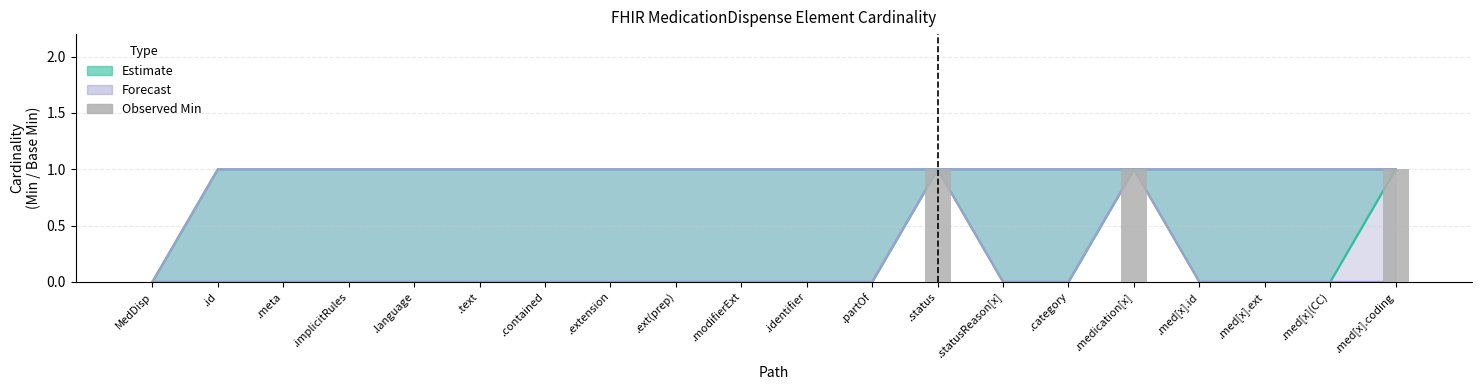

How many data points does each series have?

20